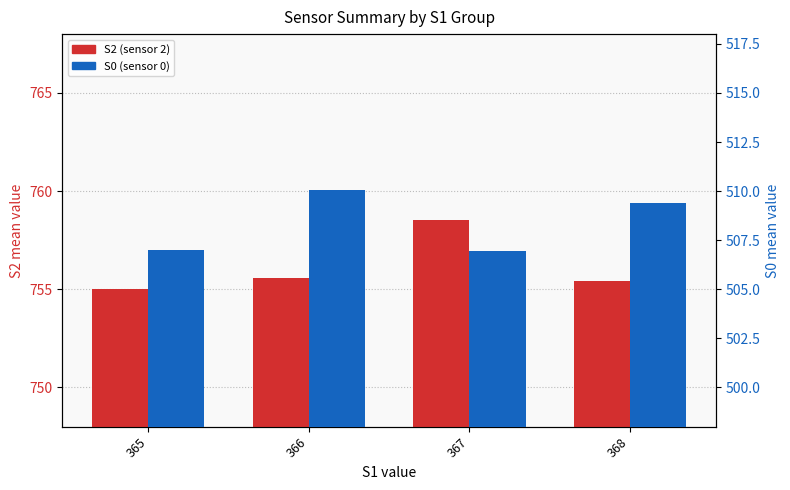

What is the highest value of the S0 (sensor 0) series?

510.1